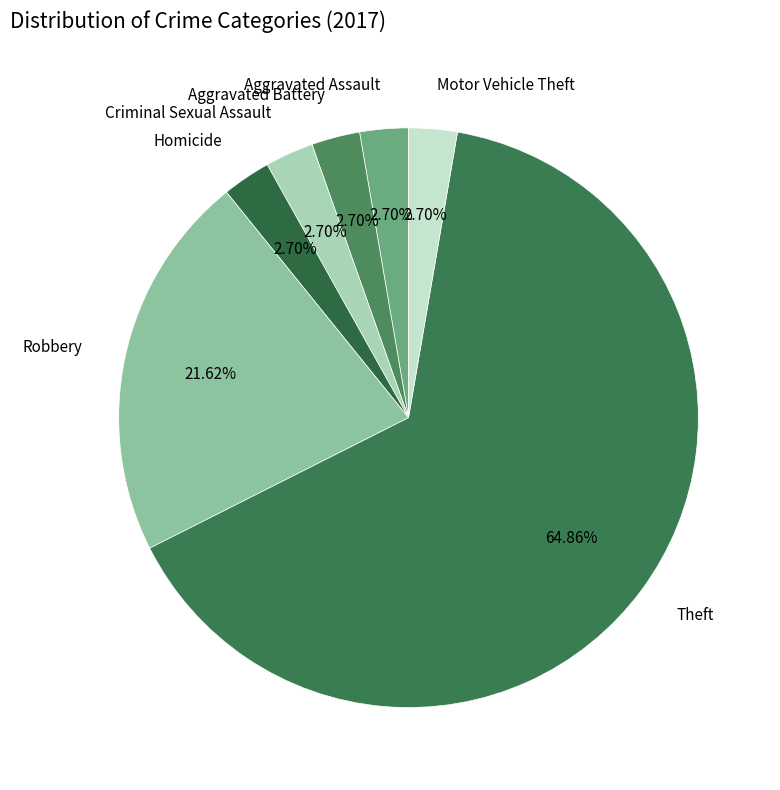

Which category accounts for the majority?

Theft